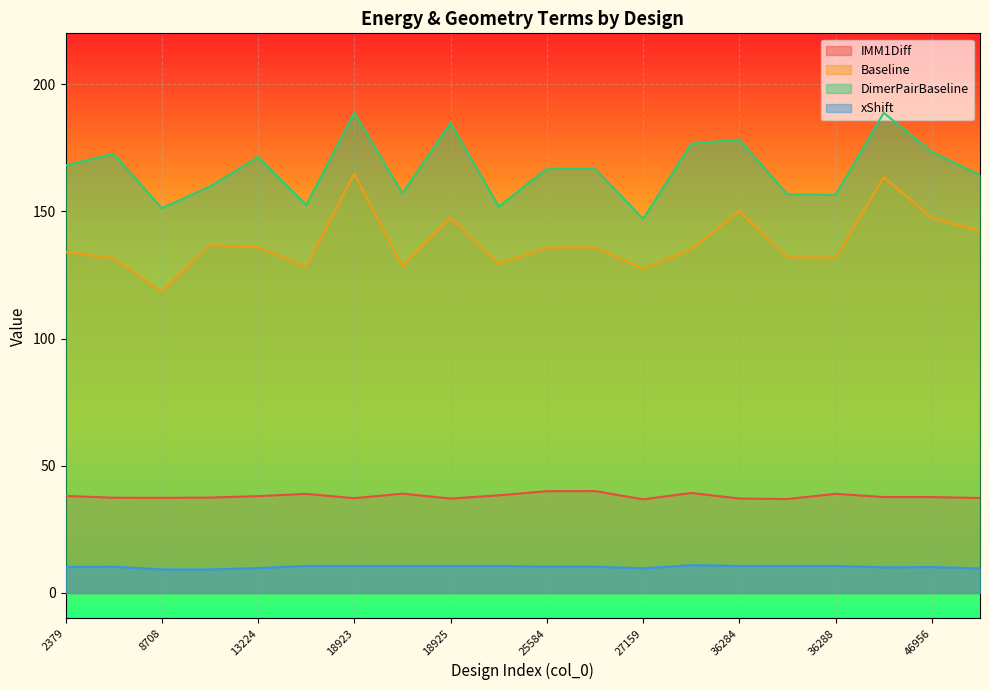

Where does the xShift series first go above 10?

2379